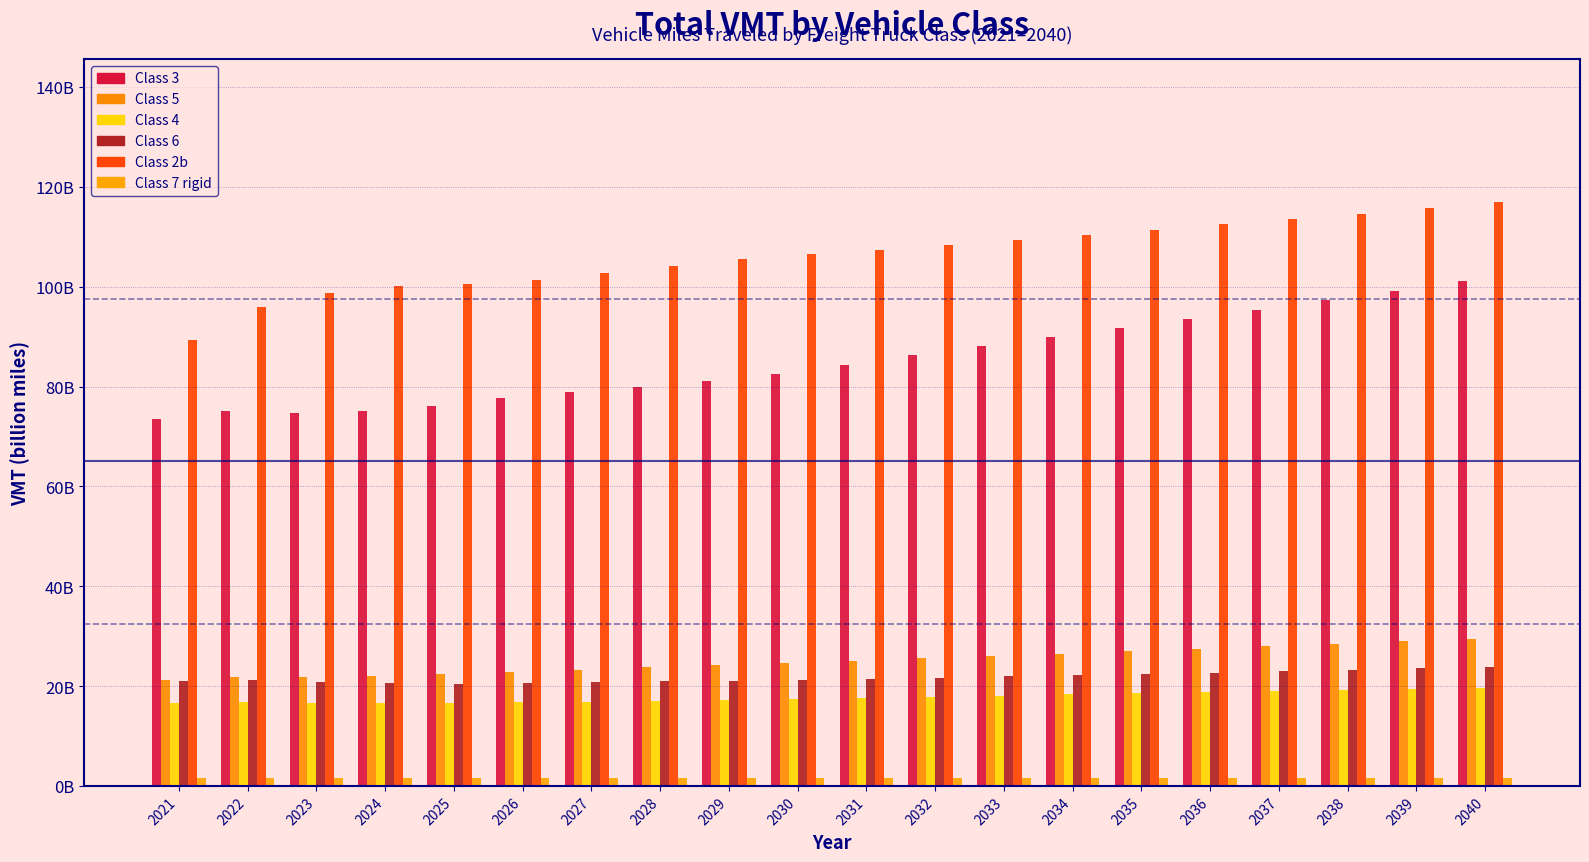

Does the chart contain any negative values?

No